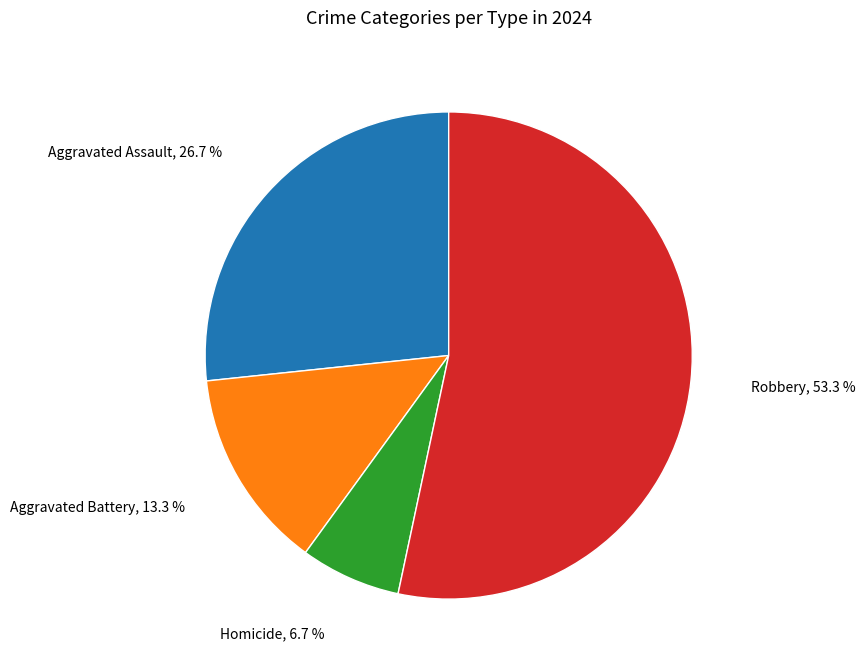

How many slices are in this pie chart?

4